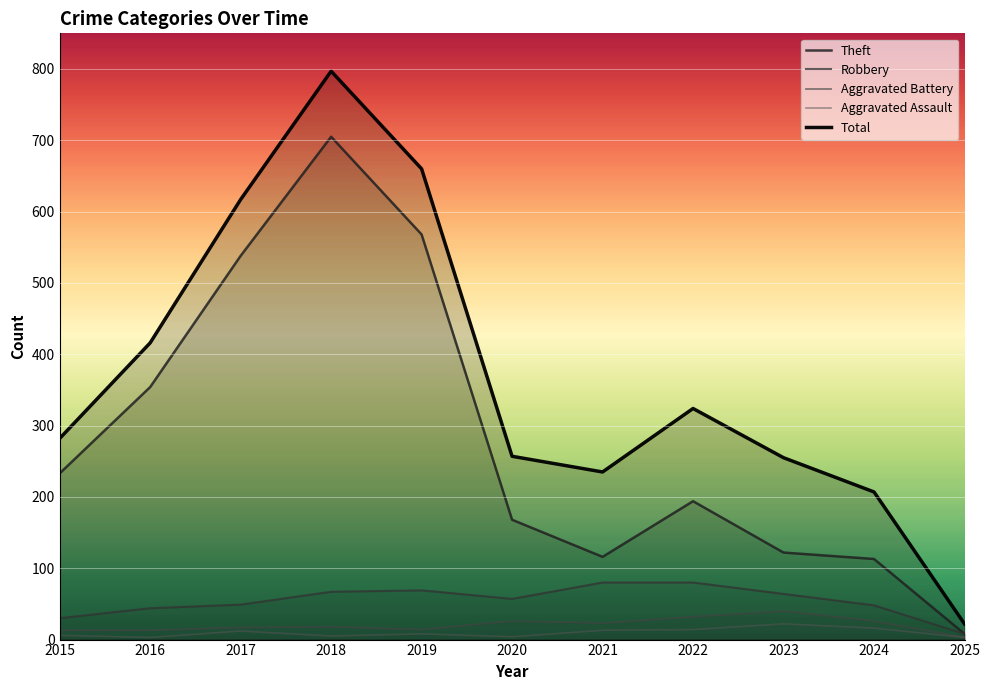

How many interior local valleys does the Total series have?

1